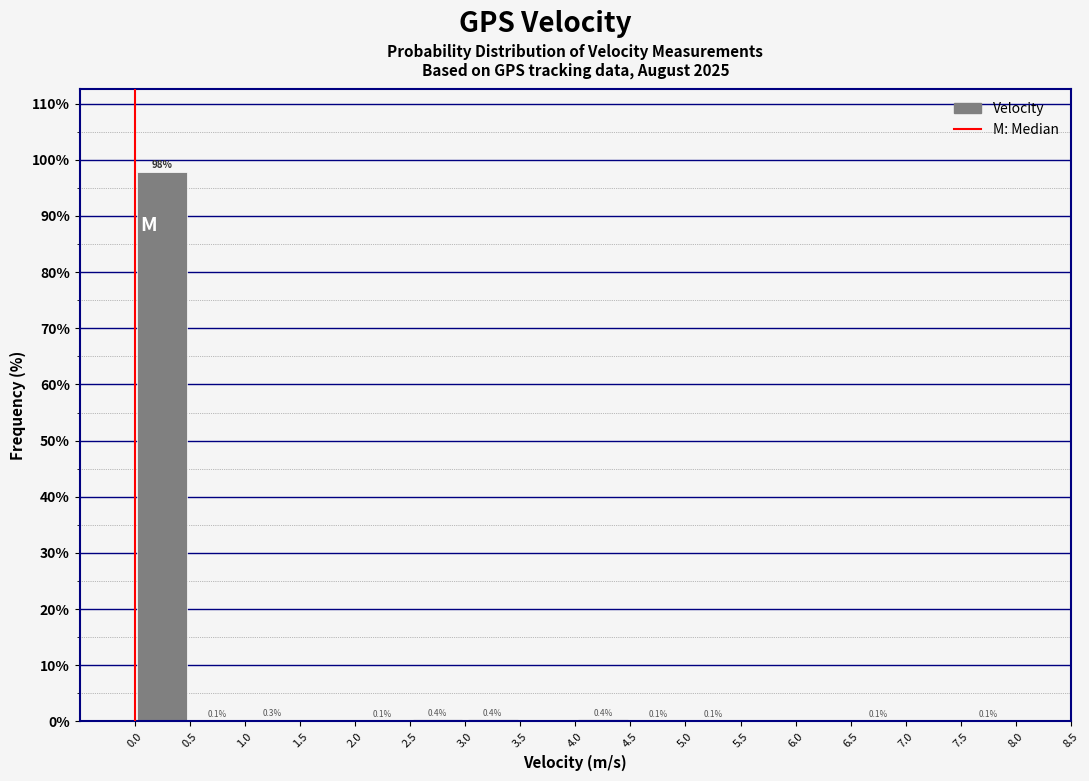

Over which range of the x-axis is the bar tallest?

0.0 to 0.5